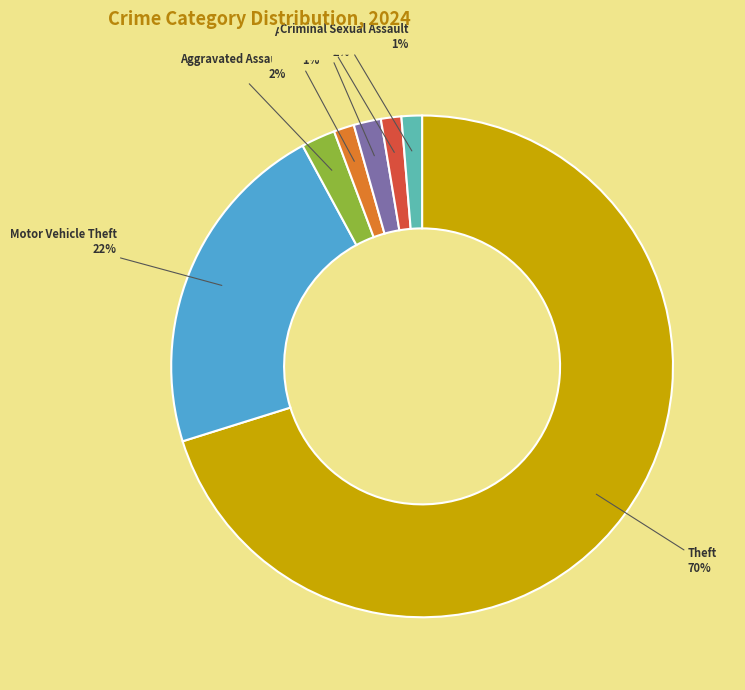

Do Motor Vehicle Theft and Theft together represent more than half of the pie?

Yes